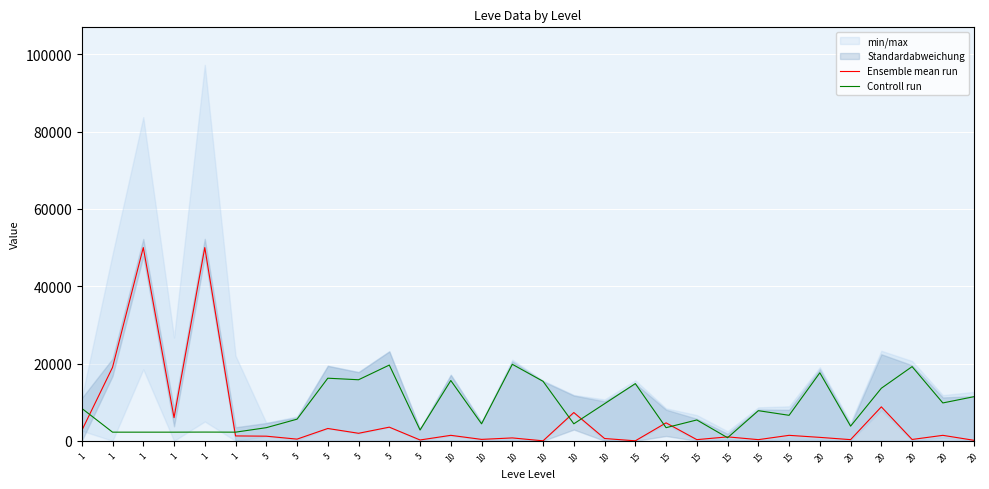

List the series in order of their peak value, highest first.

Ensemble mean run, Controll run